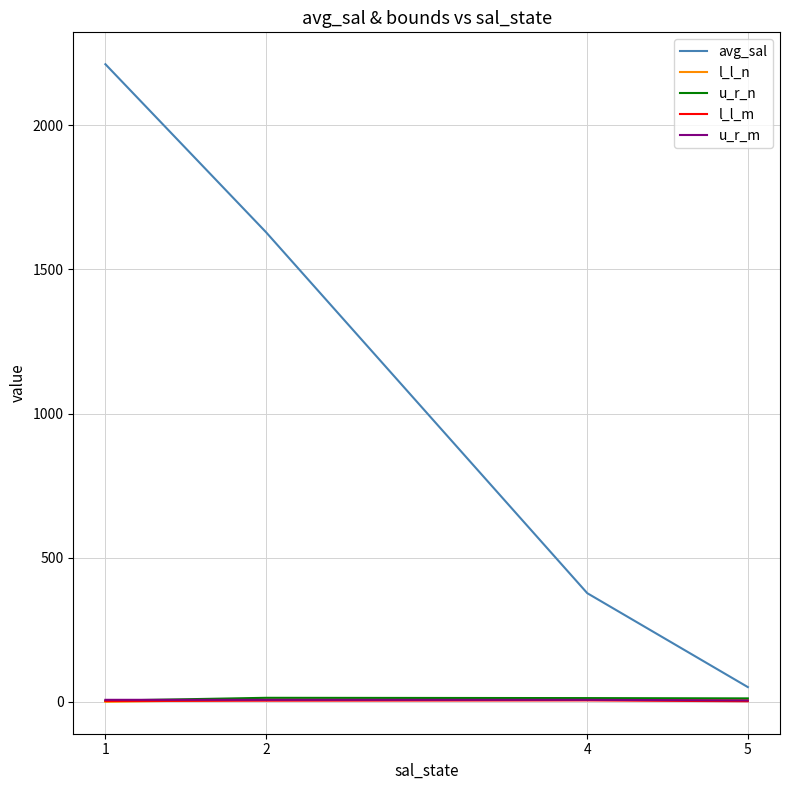

True or false: u_r_n and avg_sal cross at least once.

False